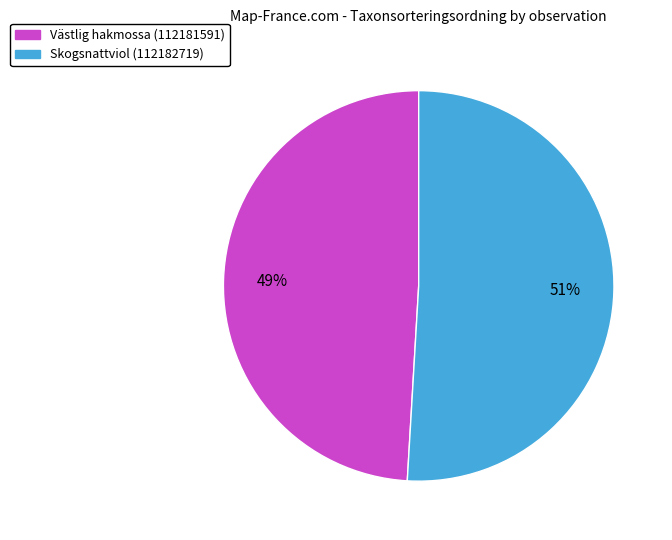

Is there any slice that represents more than half of the pie?

Yes